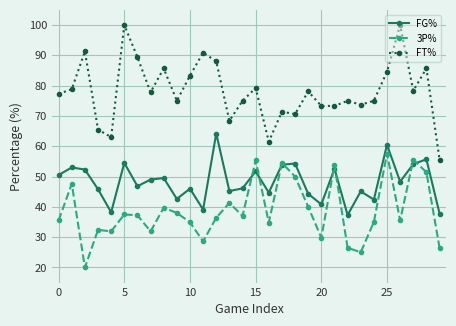

What is the difference between the second highest and minimum values in the 3P% series?

35.6